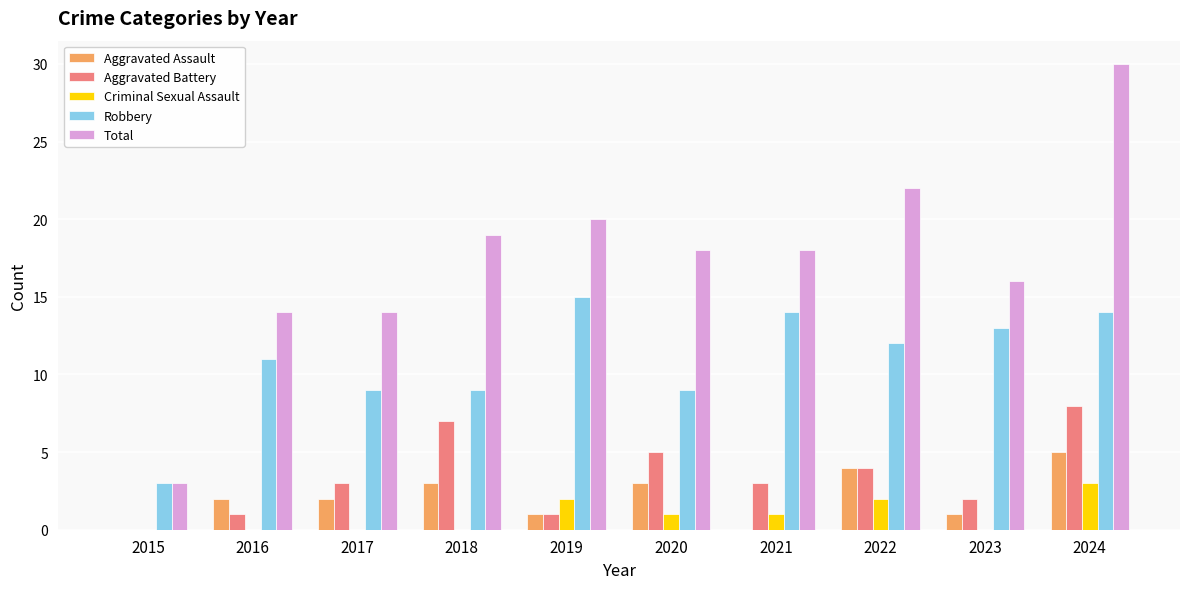

Is it true that Total equals 25 at 2020?

False